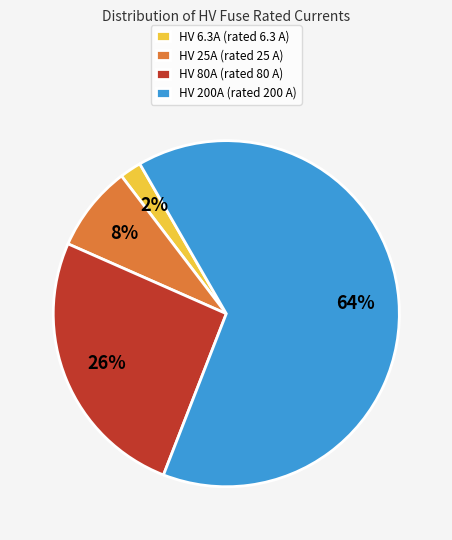

To the nearest percent, what portion does HV 80A (rated 80 A) represent?

26%